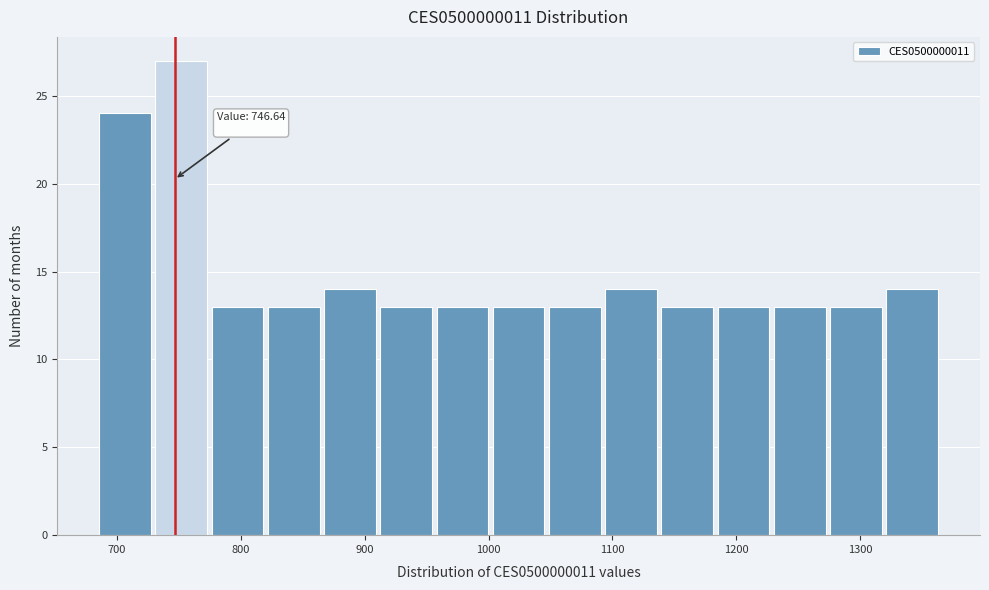

Which range on the x-axis has the tallest bar?

730 to 780